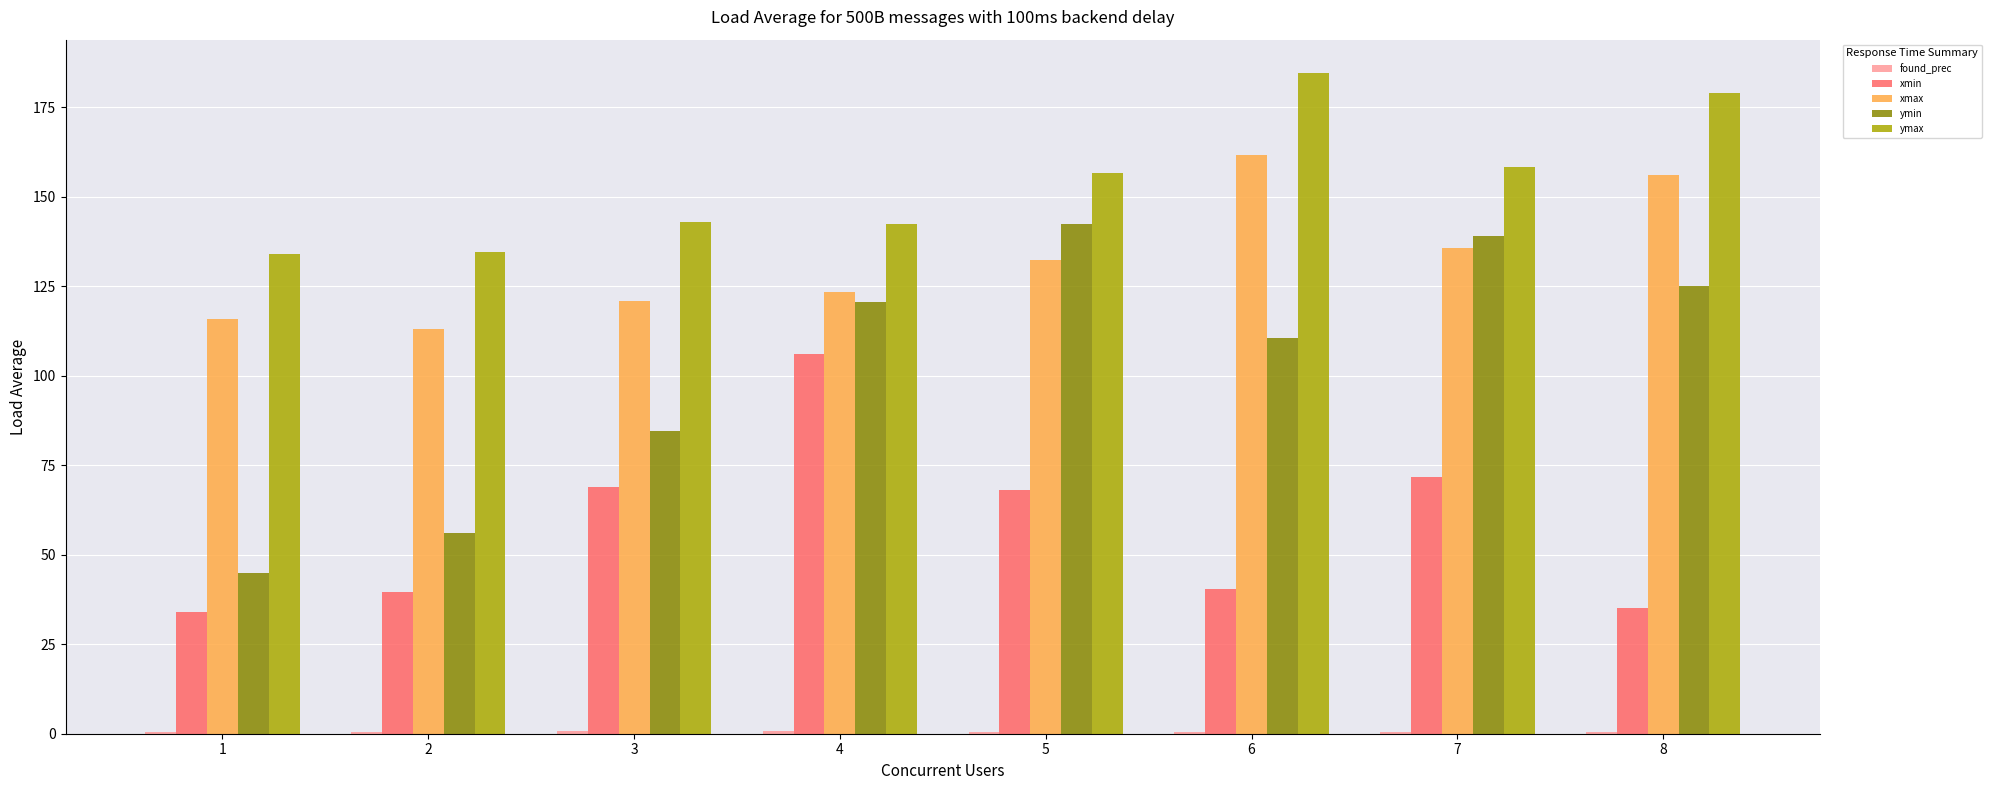

What is the maximum value for xmax?

161.7